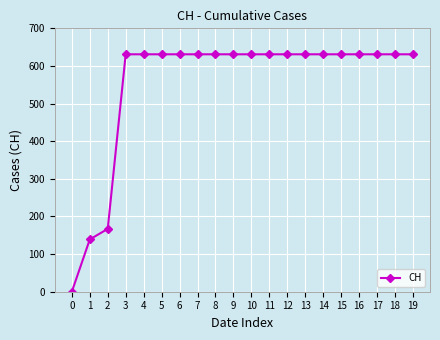

How many data points are less than 631?

3